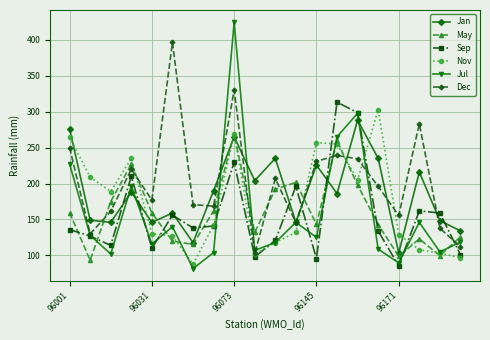

In Jan, how many points are lower than both neighbors (excluding endpoints)?

7